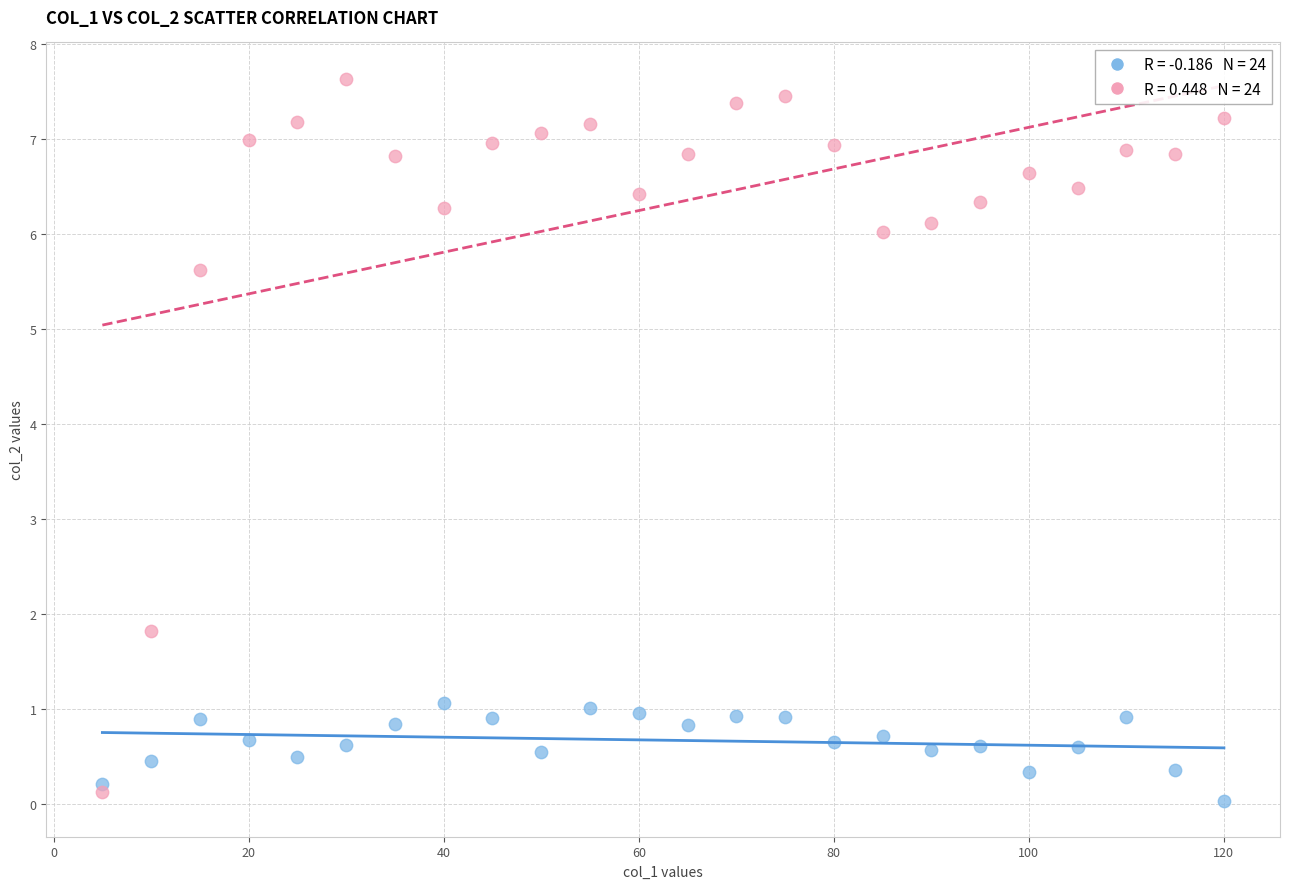

Across all series, what Y value is closest to 3?

1.8